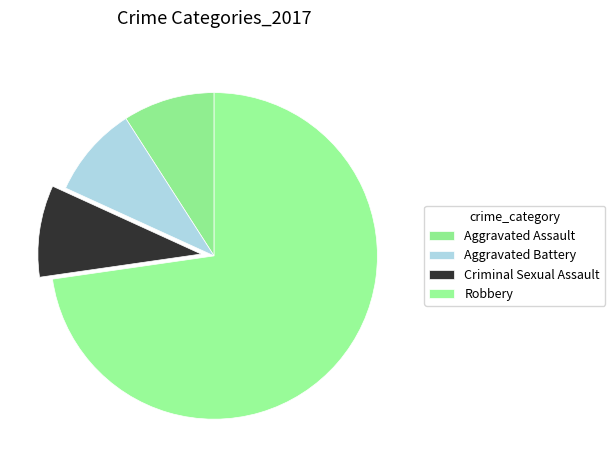

Is the sum of Robbery and Aggravated Assault greater than half?

Yes